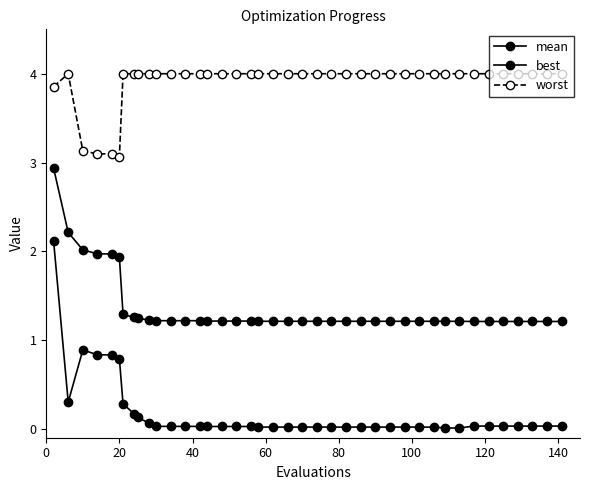

What is the difference between the second highest and second lowest values in the worst series?

0.9